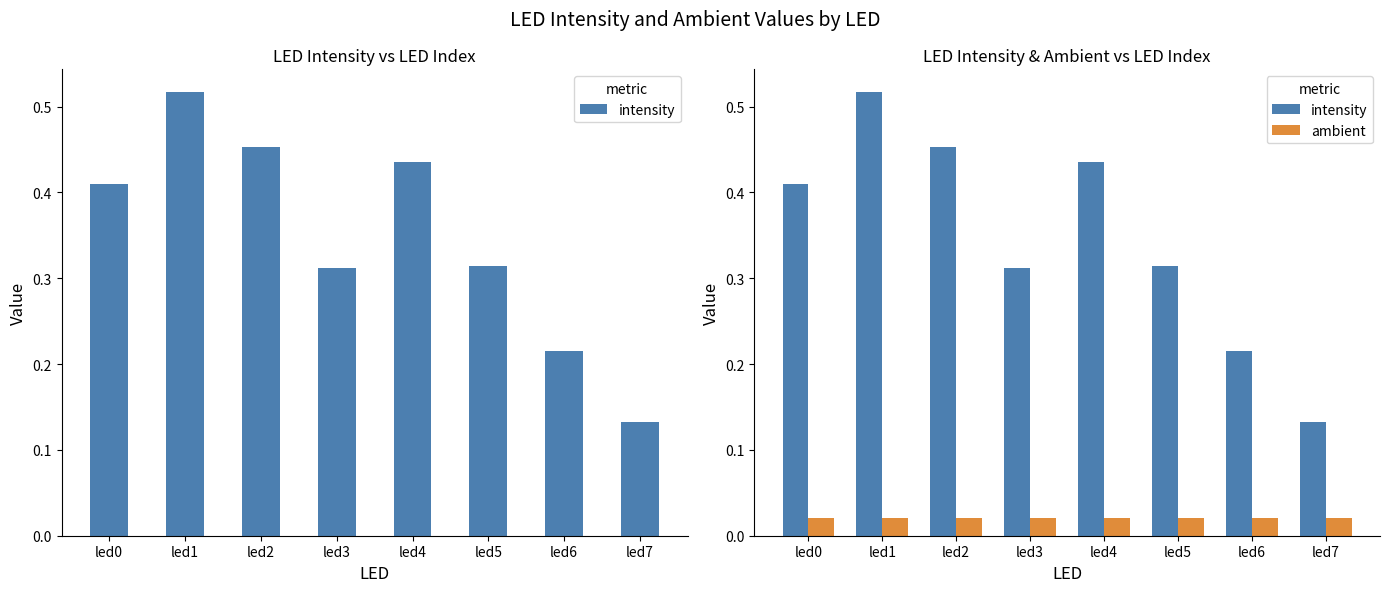

At which category is the sum across all series the highest?

led1